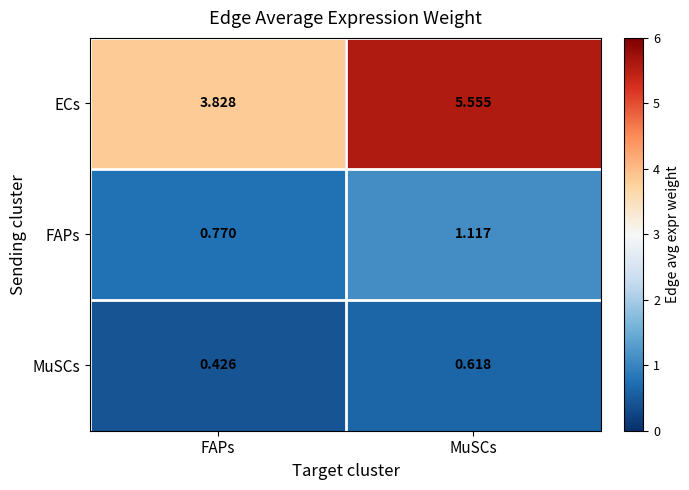

Where is FAPs nearest to the value 0?

FAPs